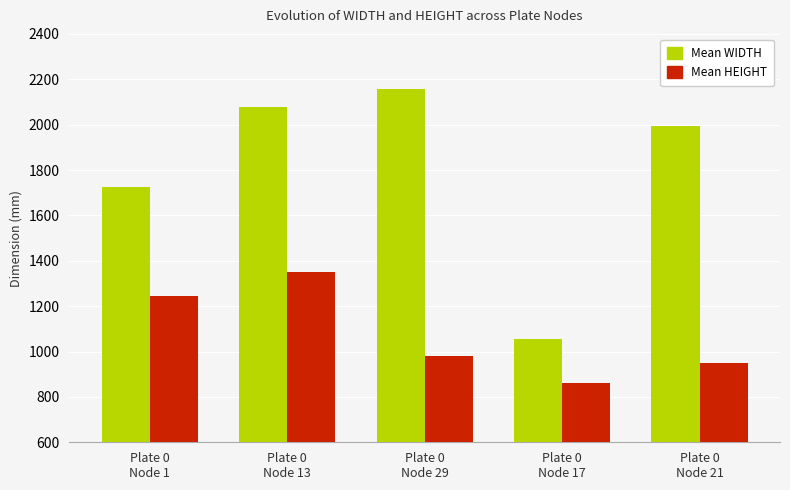

What position from the left is Plate 0
Node 1?

1